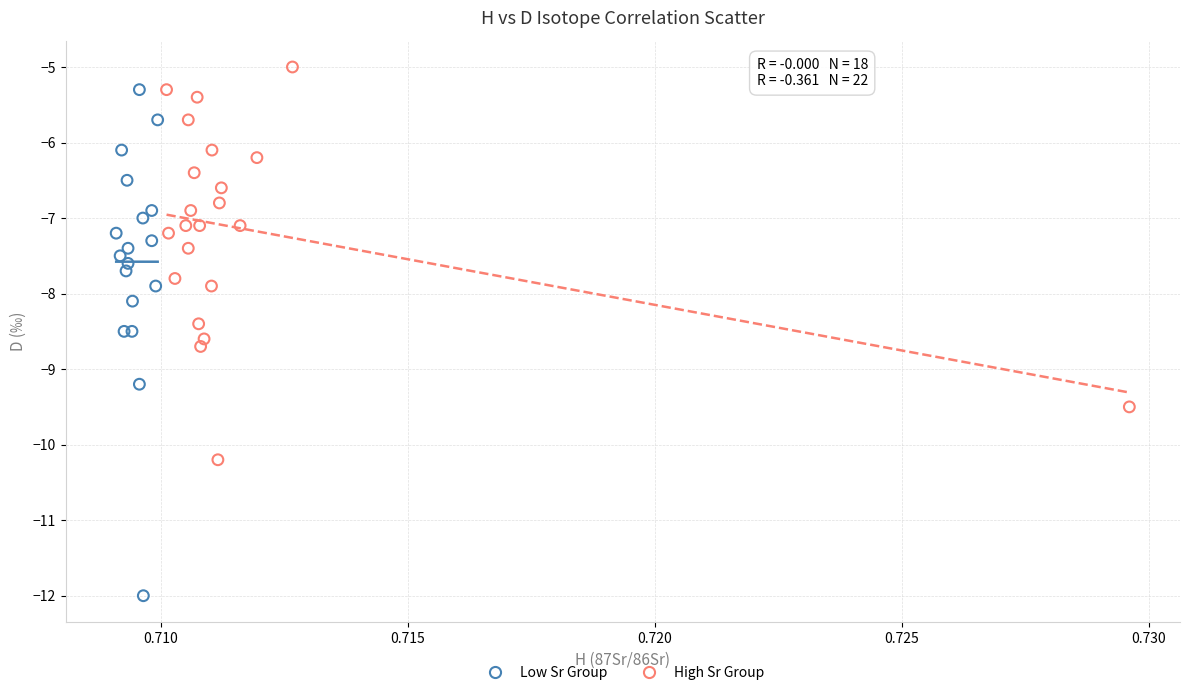

Which series has the largest Y range (max minus min)?

Low Sr Group